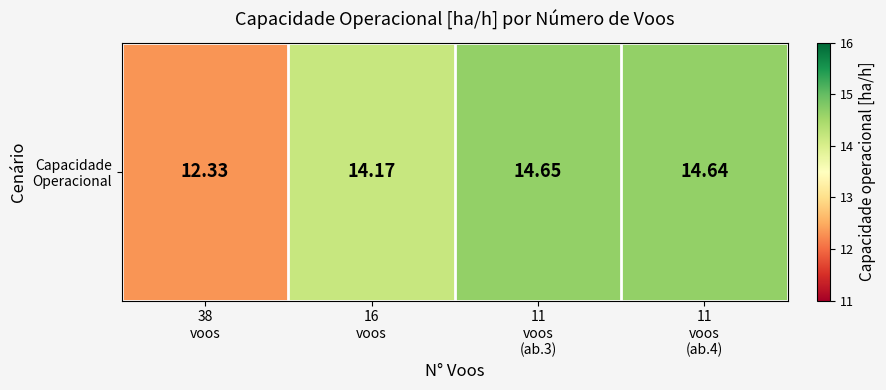

List the labels in order of value, smallest first.

38
voos, 16
voos, 11
voos
(ab.4), 11
voos
(ab.3)